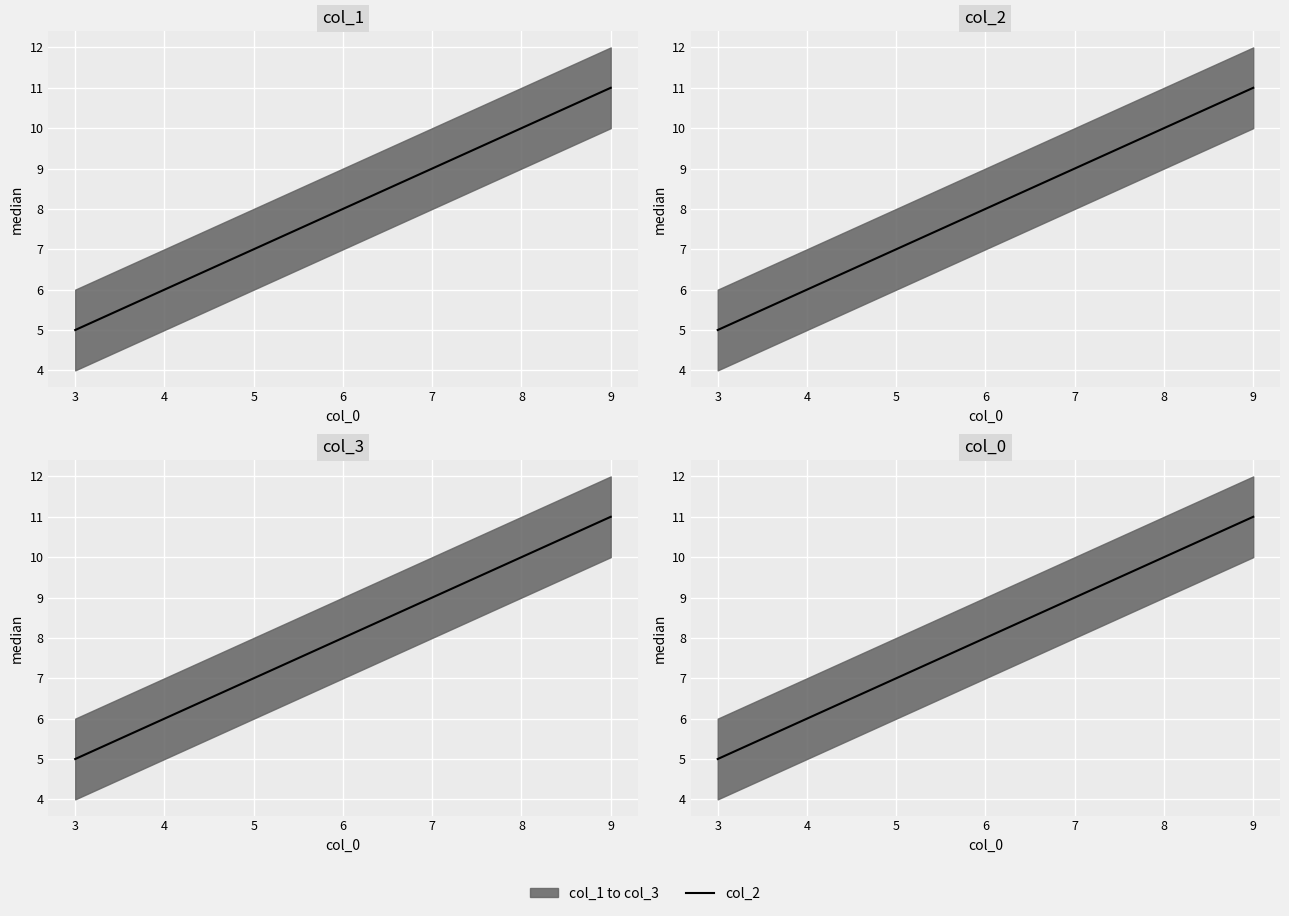

What is the difference between the values at 9 and 5?

4